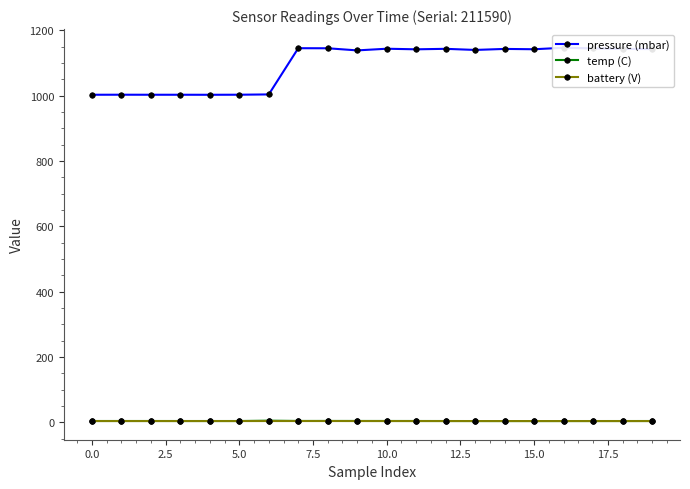

At which category is the sum across all series the highest?

16